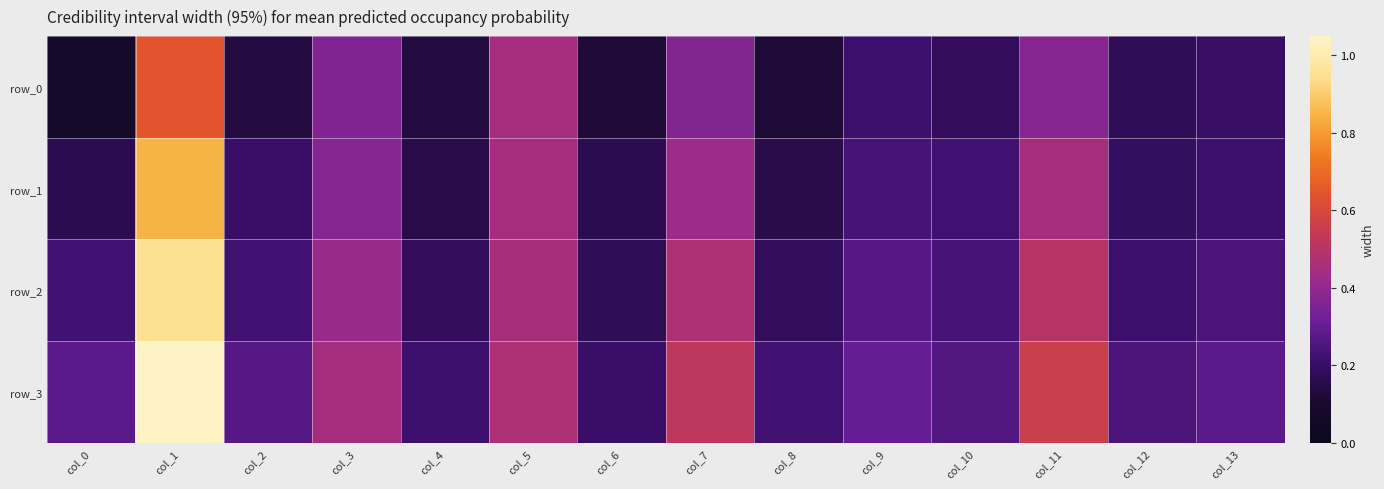

At which category is the sum across all series the highest?

col_1